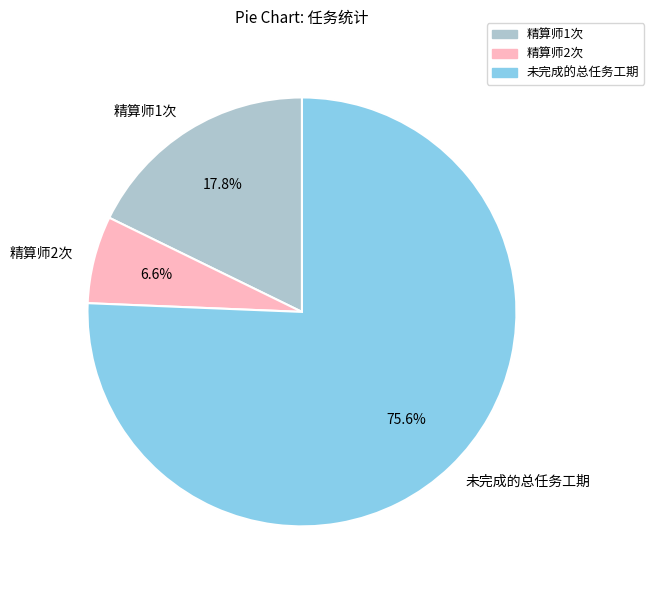

Rank the categories by value from lowest to highest.

精算师2次, 精算师1次, 未完成的总任务工期